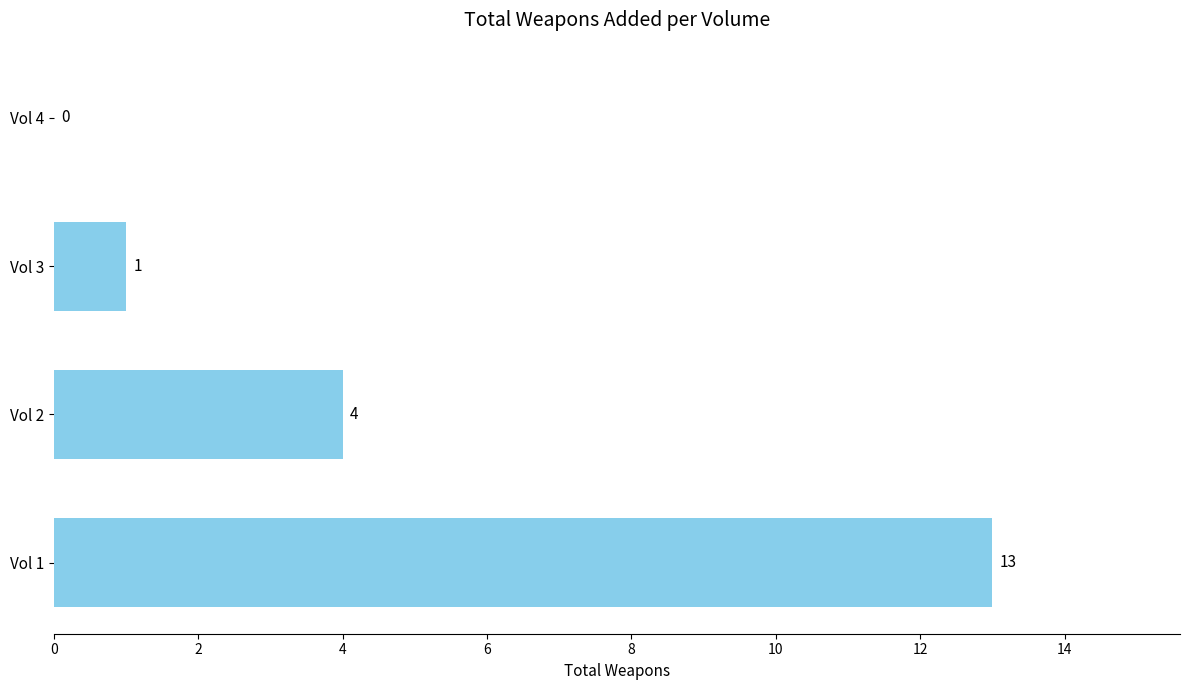

Are the bars horizontal?

Yes